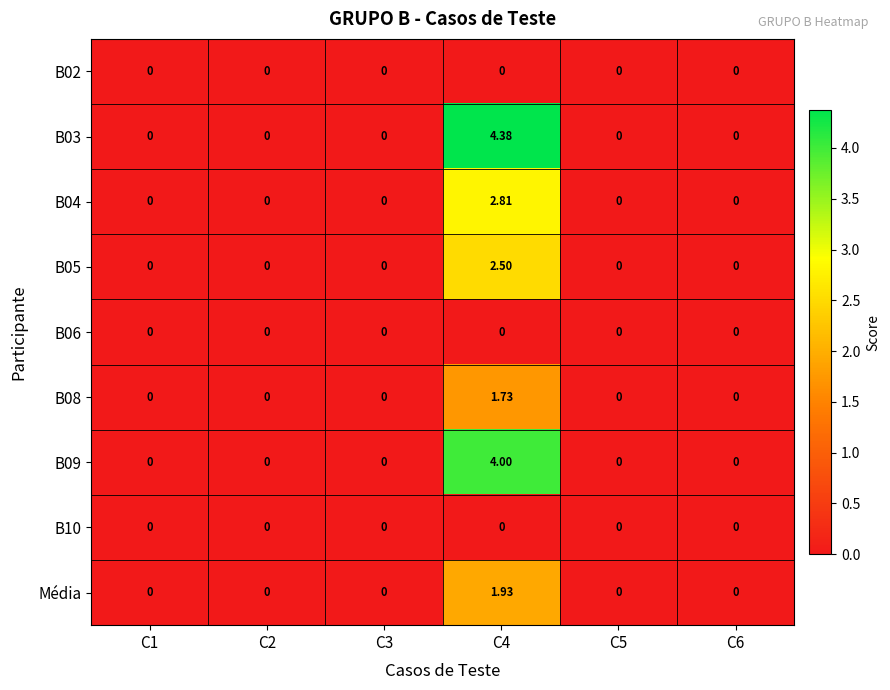

Which category has the lowest value across all series?

C1